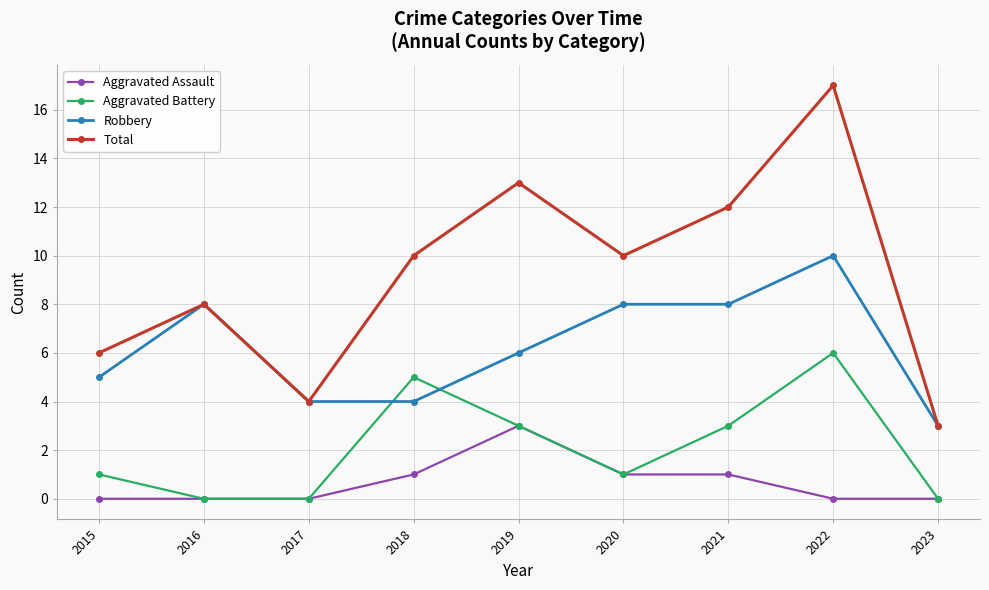

True or false: Aggravated Assault has a value of 3 at 2019.

True